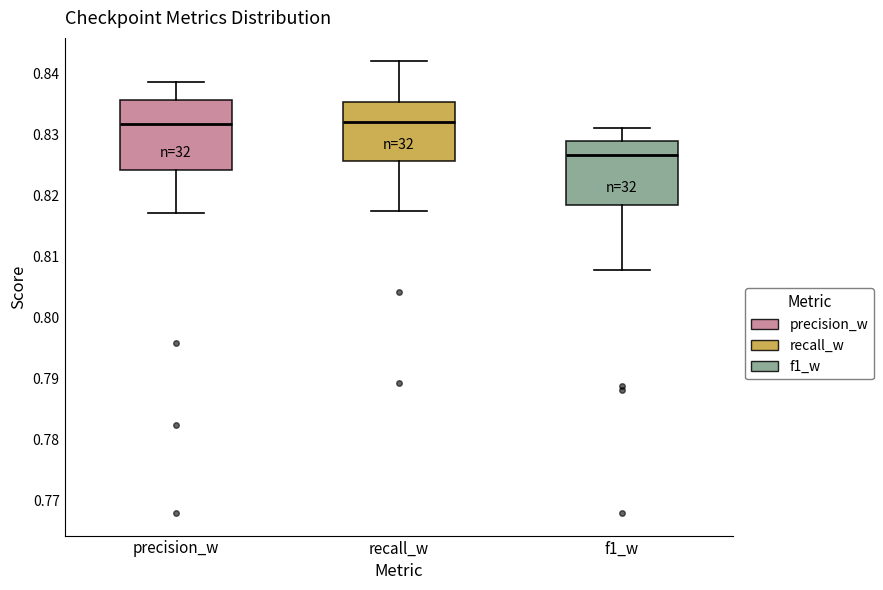

Where does the upper whisker of the box for recall_w end on the y-axis? The values are not printed on the chart, so give them approximately, as read against the axis.

0.842